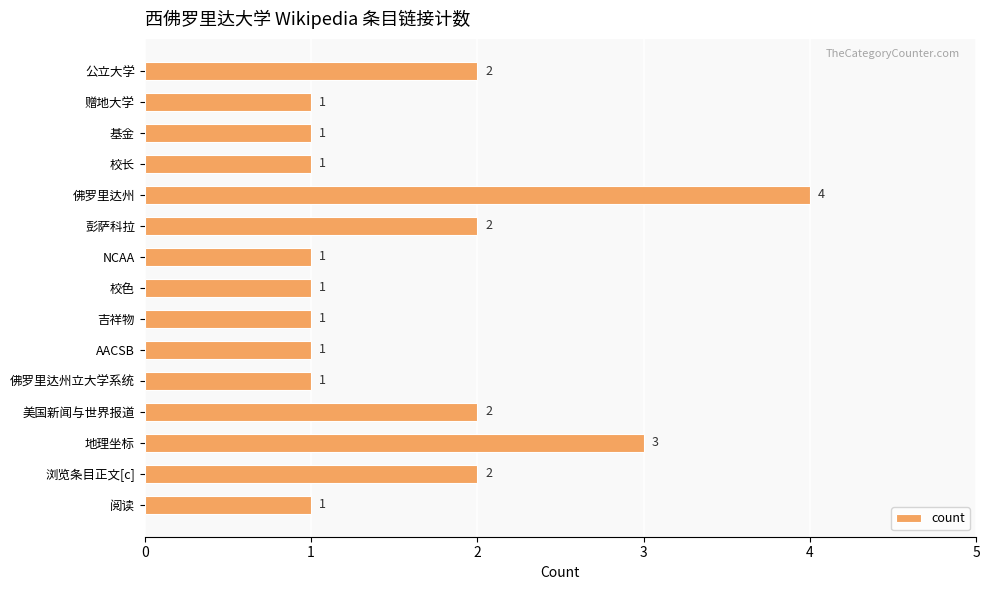

Reading bottom to top, what are all the values shown in this chart?

1	2	3	2	1	1	1	1	1	2	4	1	1	1	2